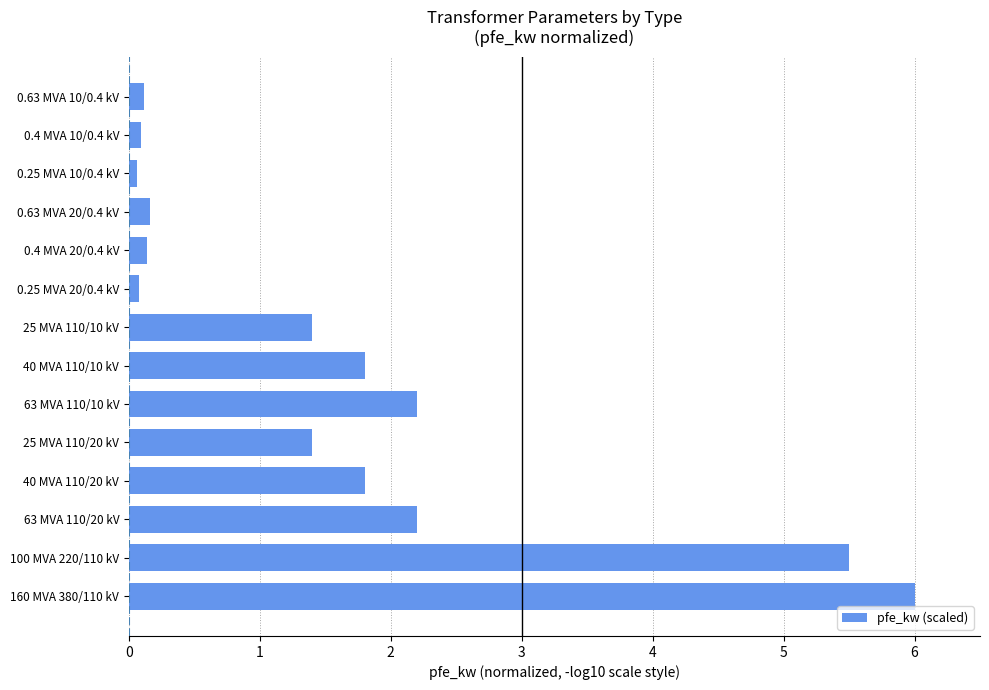

What is the change in value from 25 MVA 110/20 kV to 0.4 MVA 20/0.4 kV?

-1.3